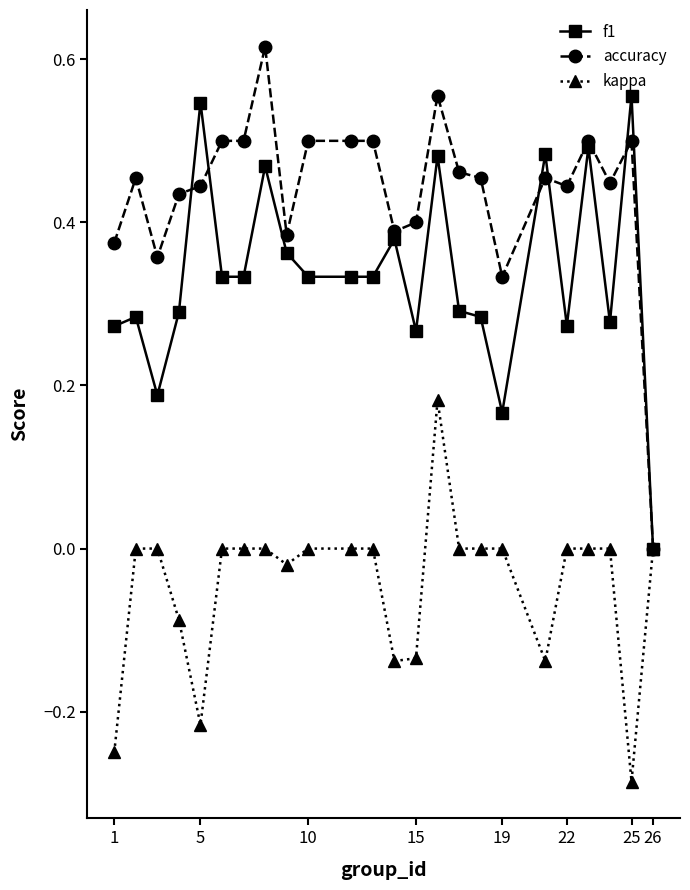

True or false: accuracy has more than 1 points higher than both neighbors.

True